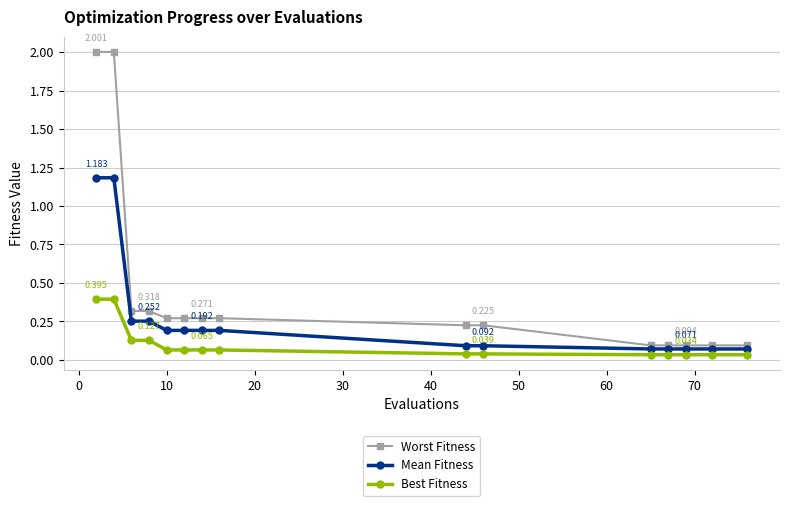

True or false: Best Fitness and Worst Fitness cross at least once.

False